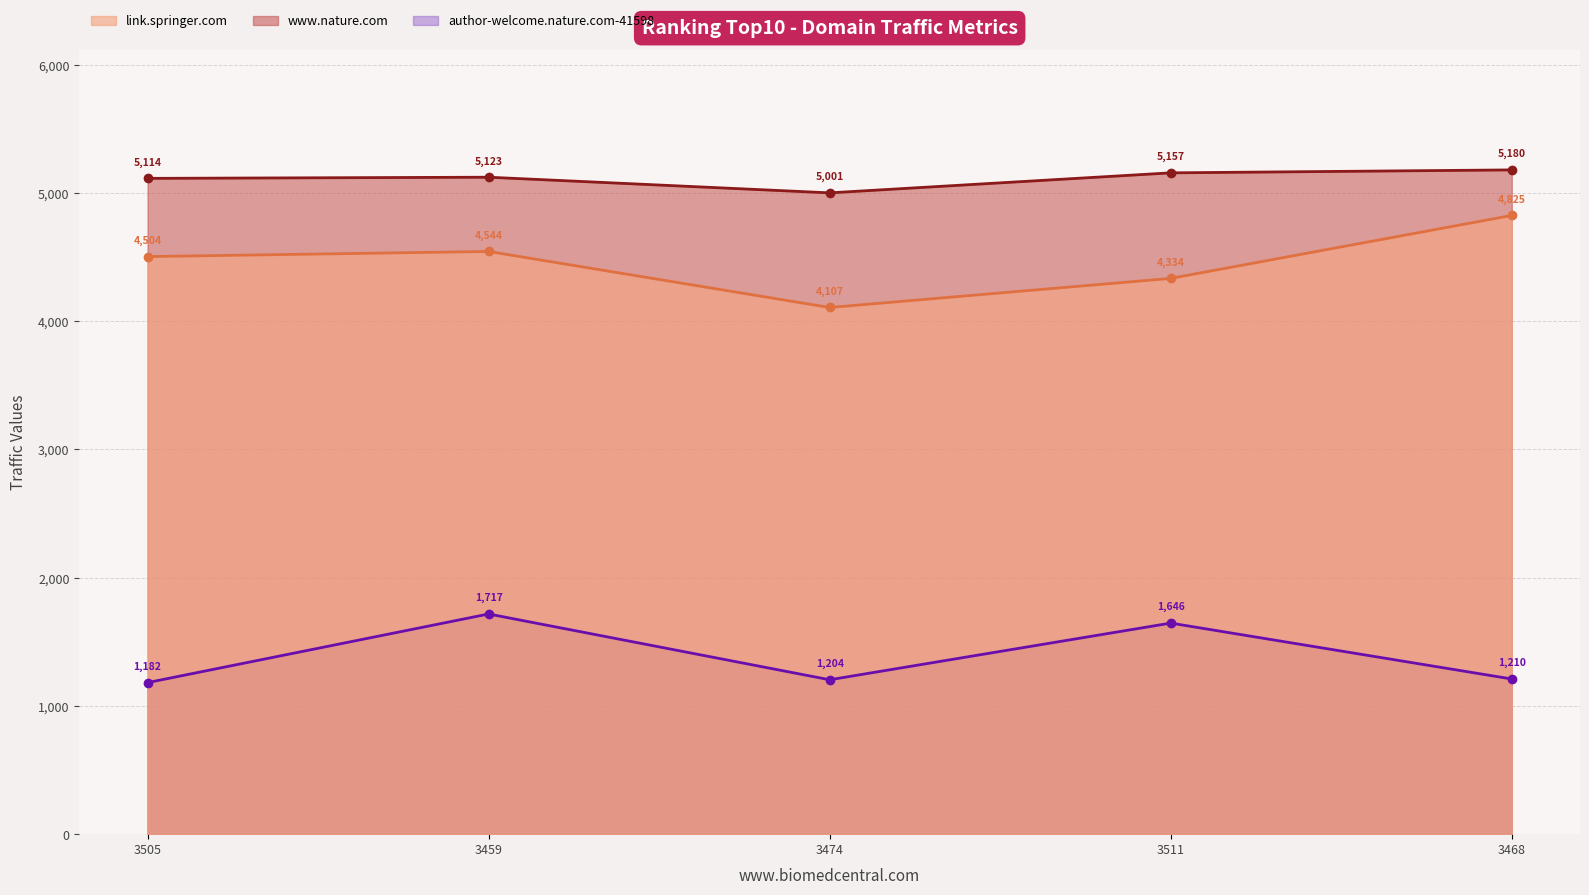

True or false: author-welcome.nature.com-41598 and link.springer.com intersect in this chart.

False